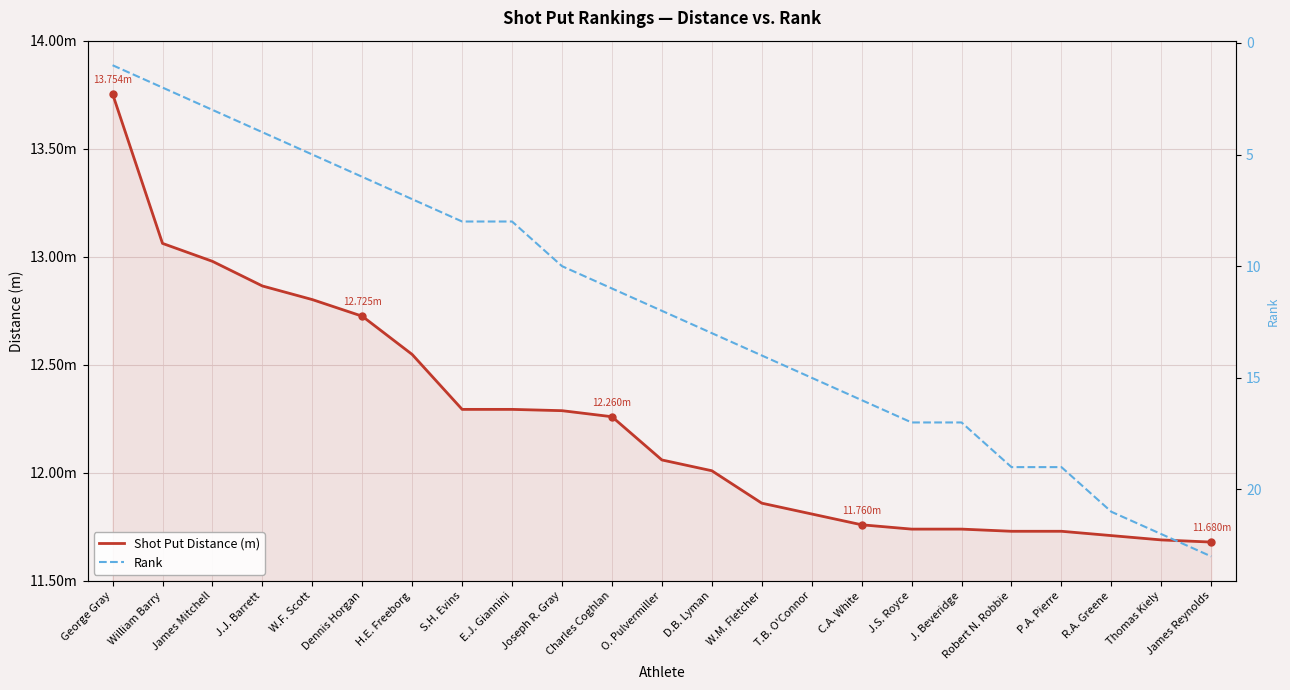

Which series changed the most between Dennis Horgan and P.A. Pierre?

Rank